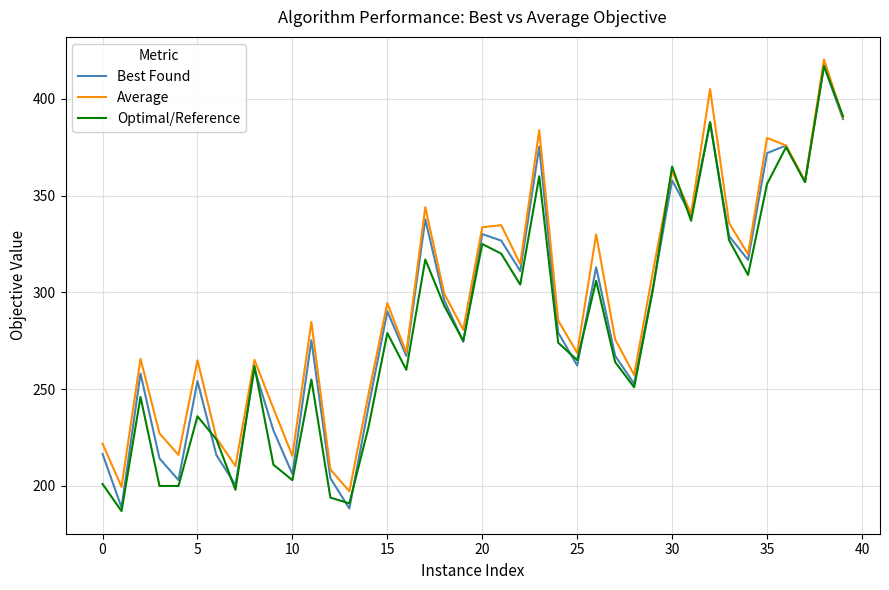

What is the sum of all Best Found values?

11483.4